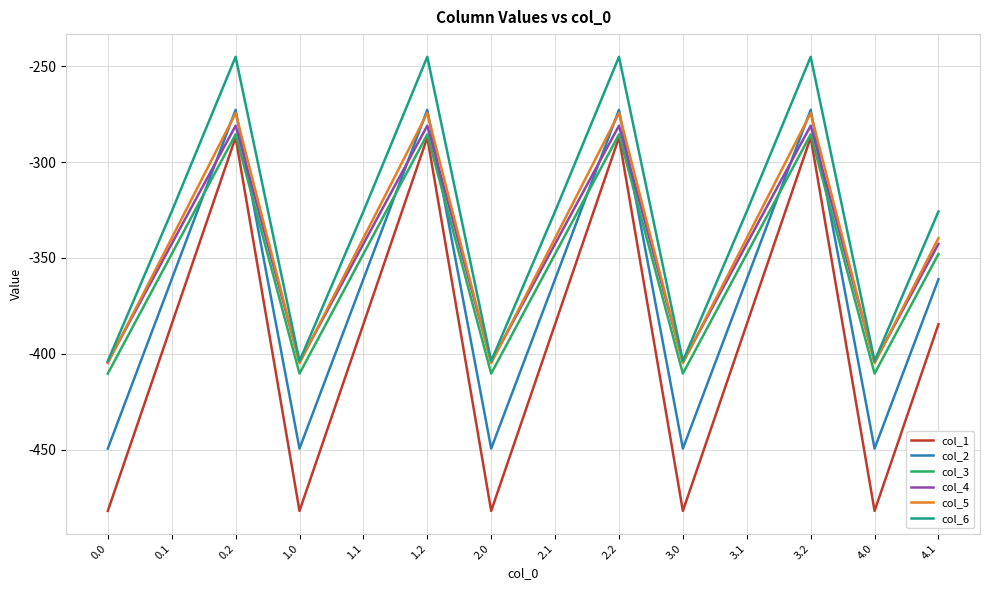

Reading right to left, what are all the values shown in this chart?

col_1: -384.6	-482.0	-287.1	-384.6	-482.0	-287.1	-384.6	-482.0	-287.1	-384.6	-482.0	-287.1	-384.6	-482.0
col_2: -361.1	-449.5	-272.7	-361.1	-449.5	-272.7	-361.1	-449.5	-272.7	-361.1	-449.5	-272.7	-361.1	-449.5
col_3: -347.9	-410.3	-285.5	-347.9	-410.3	-285.5	-347.9	-410.3	-285.5	-347.9	-410.3	-285.5	-347.9	-410.3
col_4: -342.7	-404.4	-281.0	-342.7	-404.4	-281.0	-342.7	-404.4	-281.0	-342.7	-404.4	-281.0	-342.7	-404.4
col_5: -339.6	-404.9	-274.4	-339.6	-404.9	-274.4	-339.6	-404.9	-274.4	-339.6	-404.9	-274.4	-339.6	-404.9
col_6: -325.7	-403.8	-245.0	-325.7	-403.8	-245.0	-325.7	-403.8	-245.0	-325.7	-403.8	-245.0	-325.7	-403.8